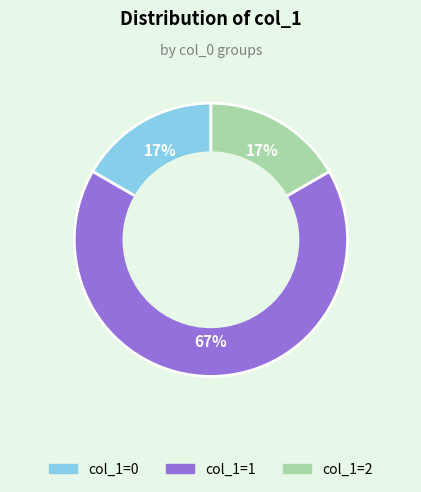

To the nearest percent, what is the difference between the largest and smallest slice percentages?

50%